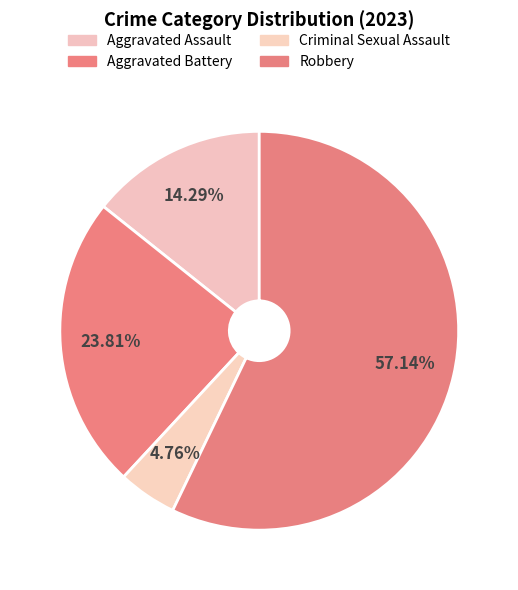

What percentage is the Aggravated Assault slice, to the nearest percent?

14%